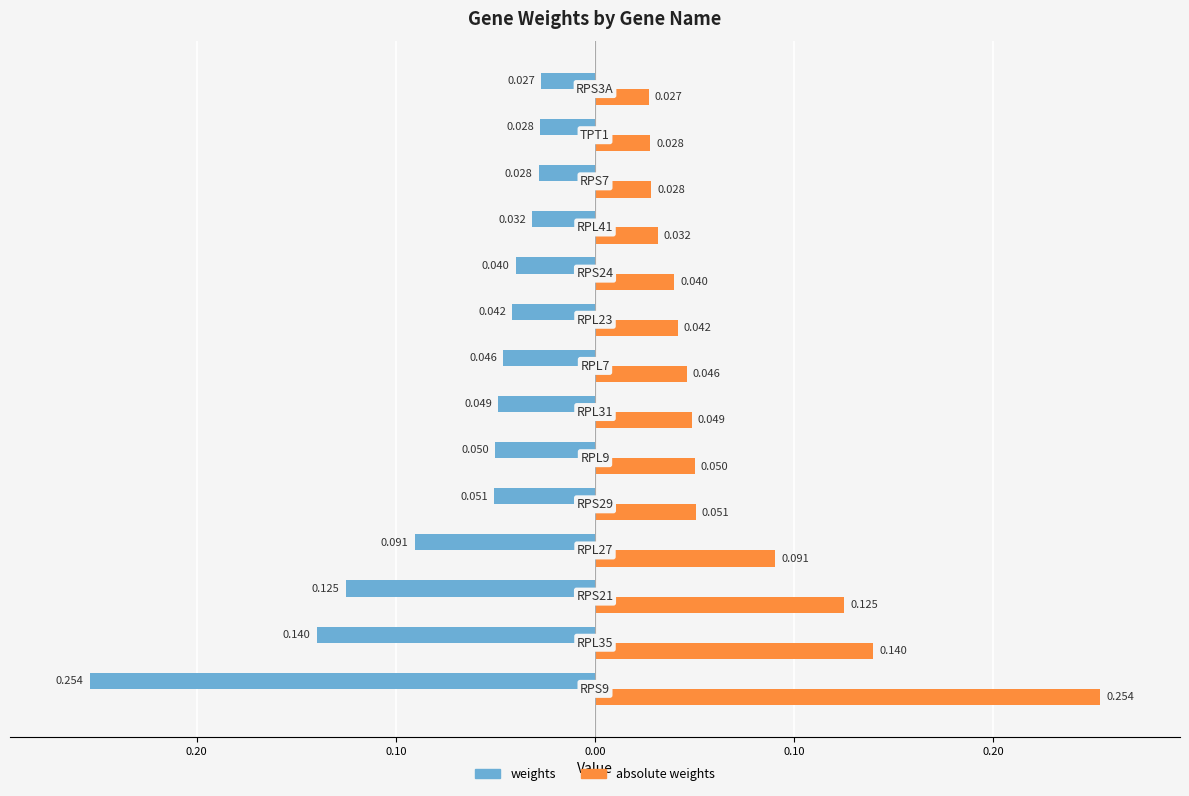

What are all the series names shown in the legend?

weights, absolute weights